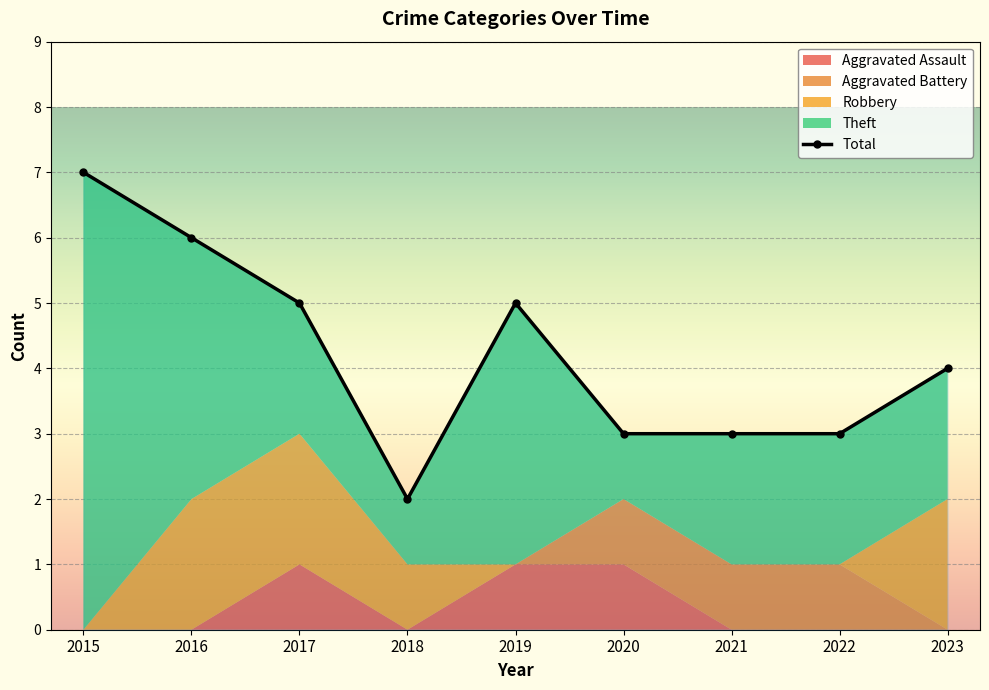

What value does the Theft series have at 2022?

2